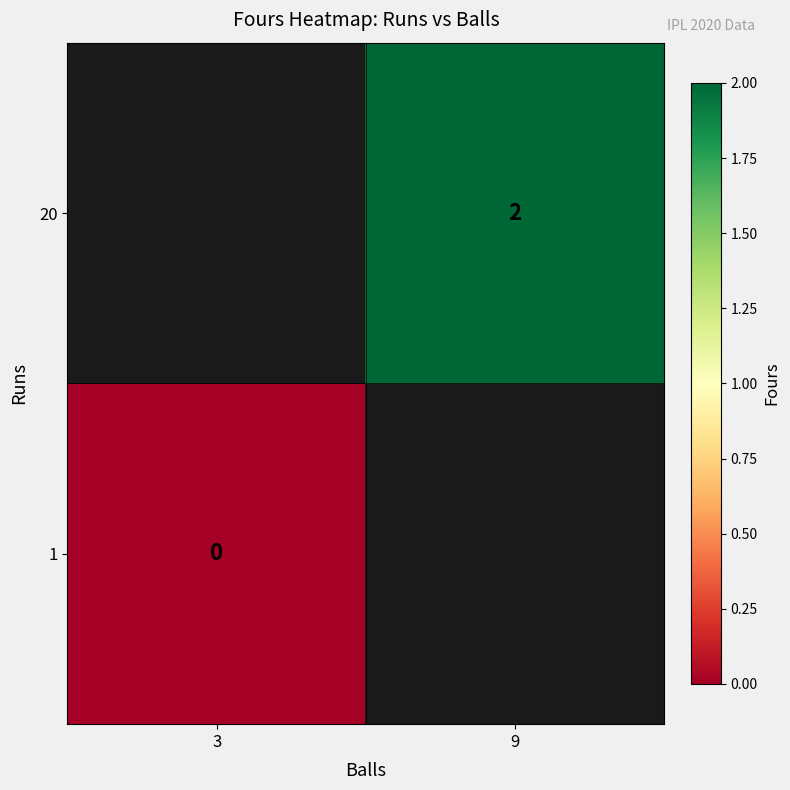

True or false: 20 has a value of 2 at 9.

True